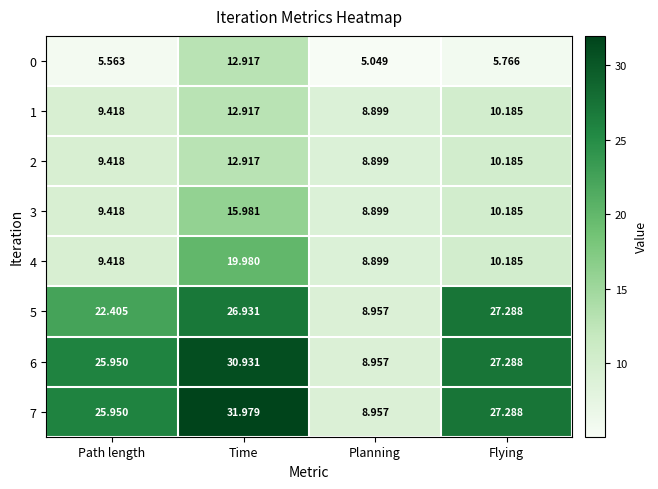

At which label is 6 closest to 19?

Path length